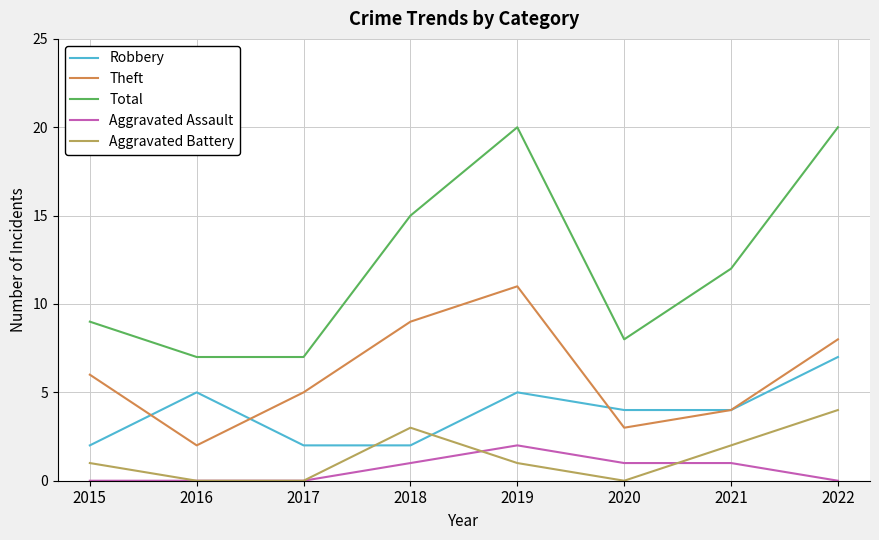

Reading left to right, what are all the values shown in this chart?

Robbery: 2	5	2	2	5	4	4	7
Theft: 6	2	5	9	11	3	4	8
Total: 9	7	7	15	20	8	12	20
Aggravated Assault: 0	0	0	1	2	1	1	0
Aggravated Battery: 1	0	0	3	1	0	2	4